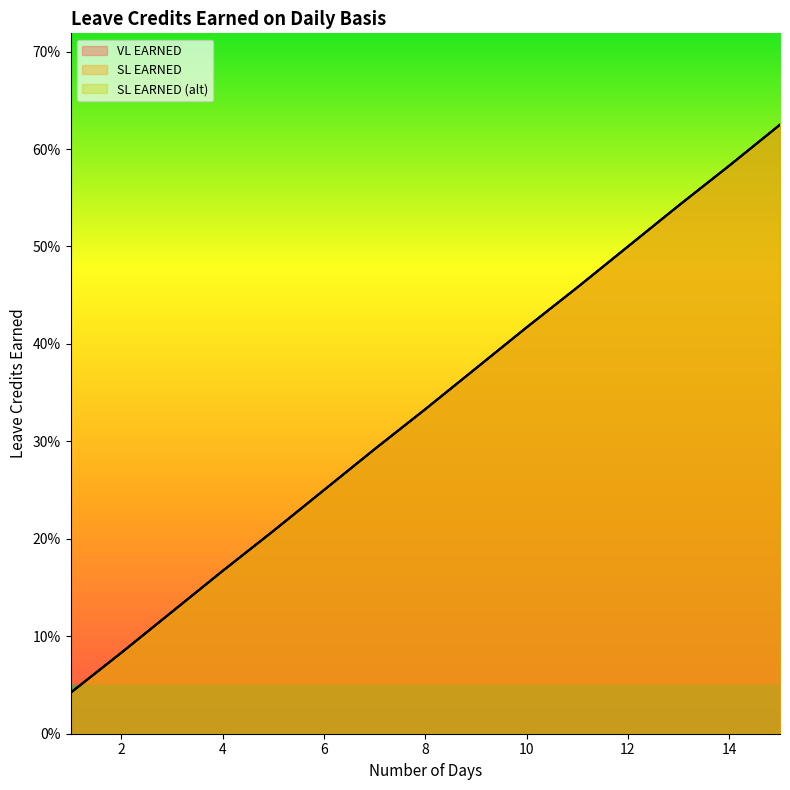

Which category has the highest value in the SL EARNED (alt) series?

15